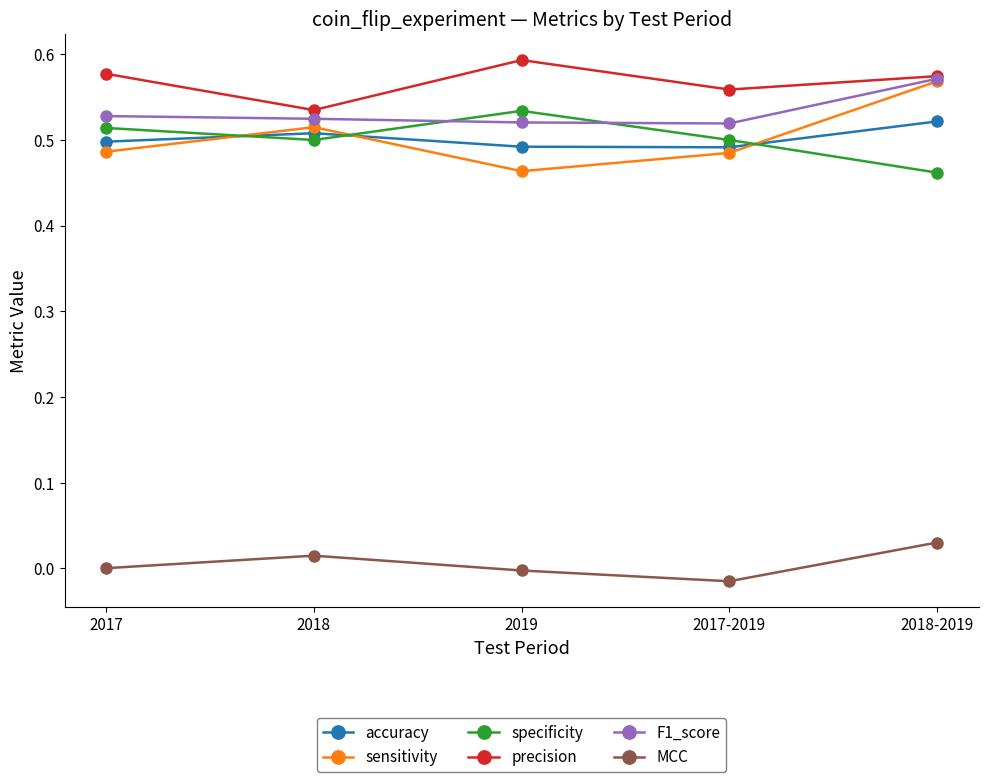

In specificity, how many points are lower than both neighbors (excluding endpoints)?

1